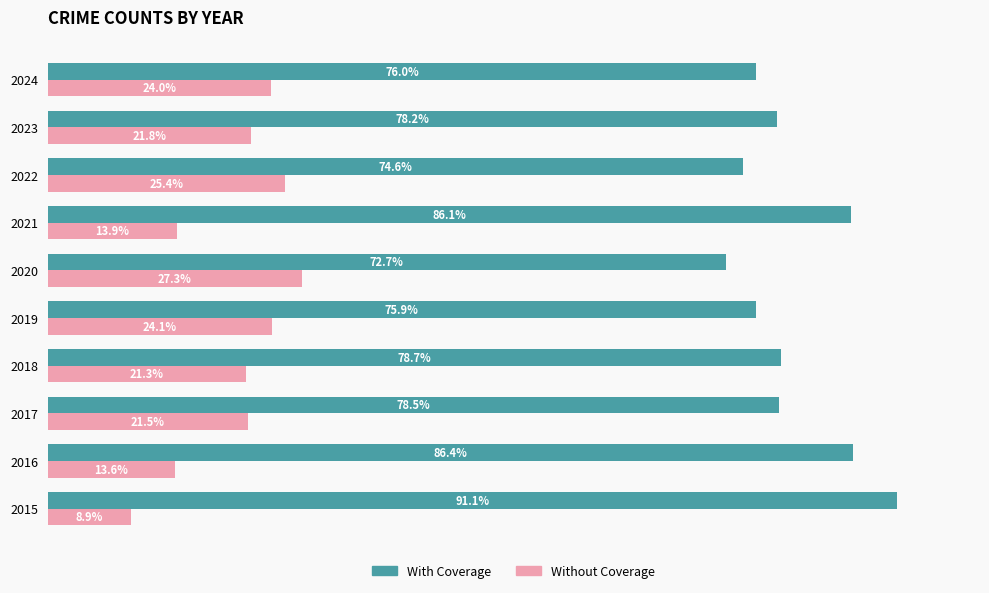

Rank the categories by With Coverage value from lowest to highest.

2020, 2022, 2019, 2024, 2023, 2017, 2018, 2021, 2016, 2015